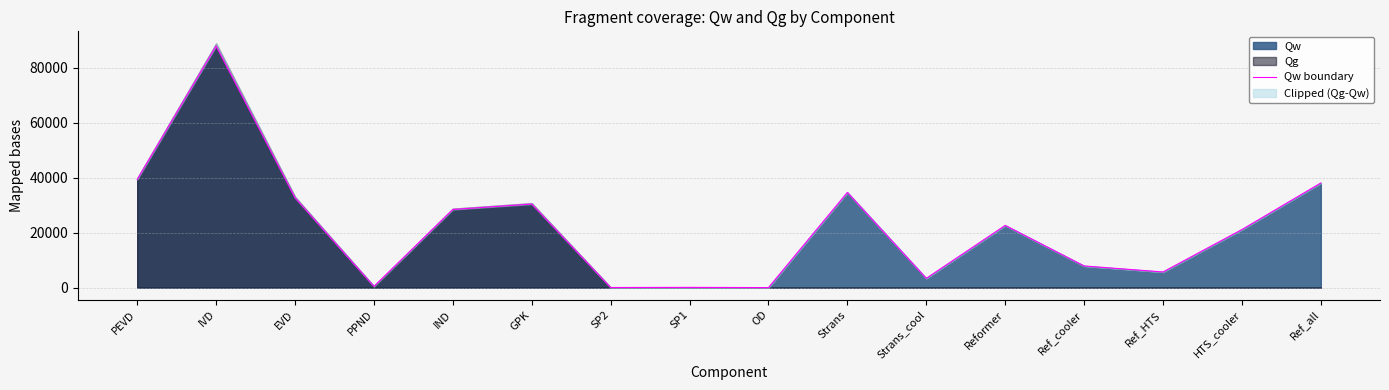

How many interior local valleys (lower than both neighbors) does the data have?

5